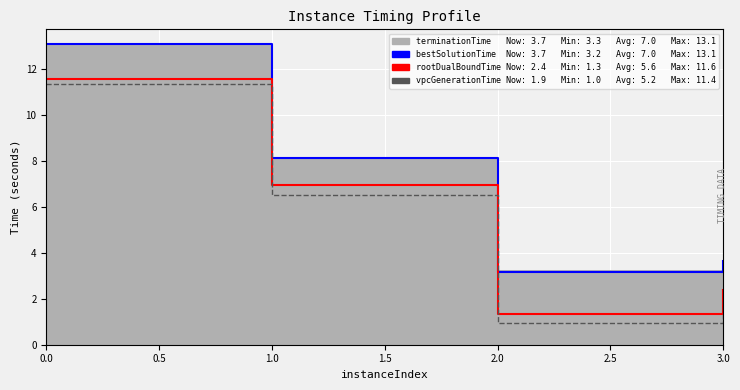

What is the value of the vpcGenerationTime point at the 4th from the left?

1.9